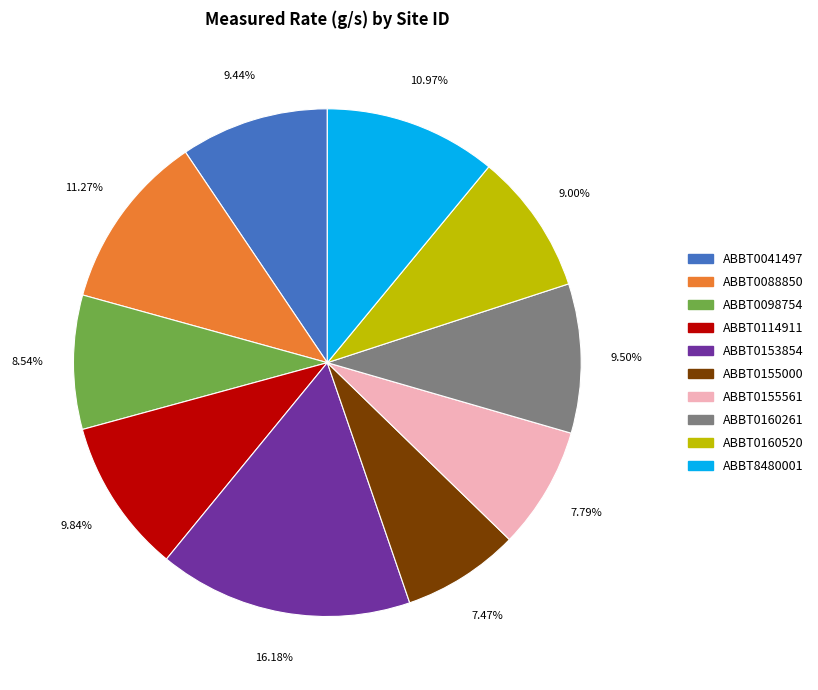

To the nearest percent, what percentage of the pie is ABBT0160520?

9%